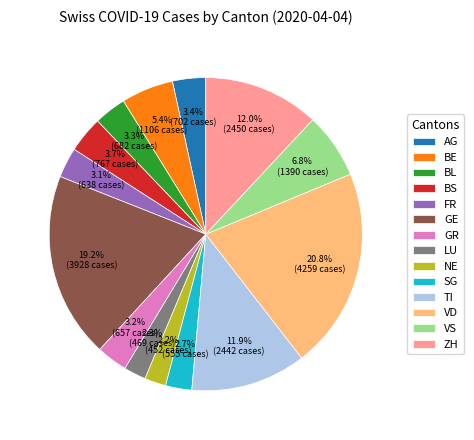

What is the largest slice in the pie chart?

VD